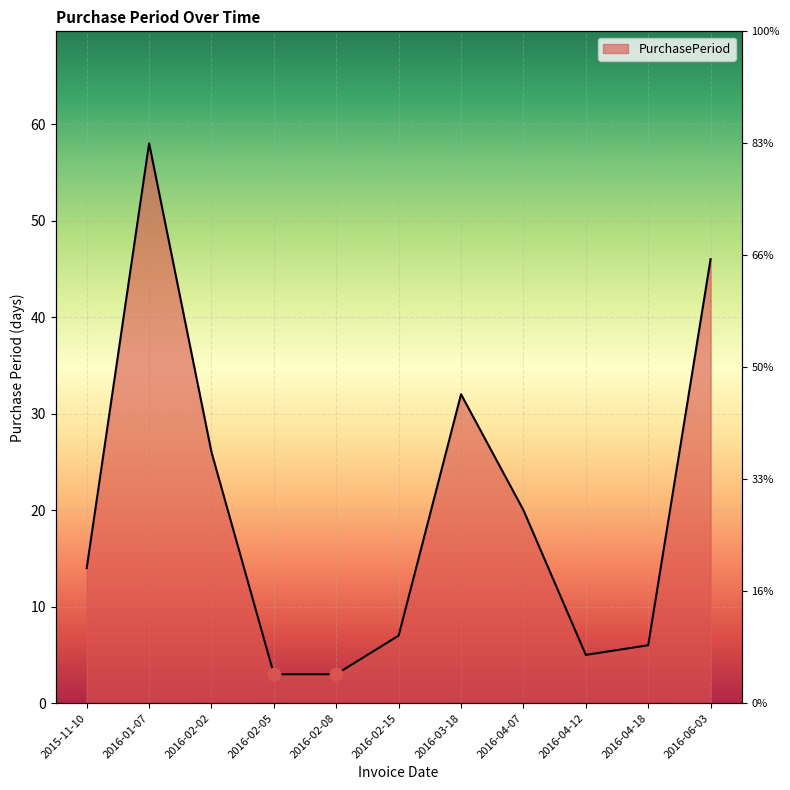

Which has a higher value, 2016-04-12 or 2016-03-18?

2016-03-18